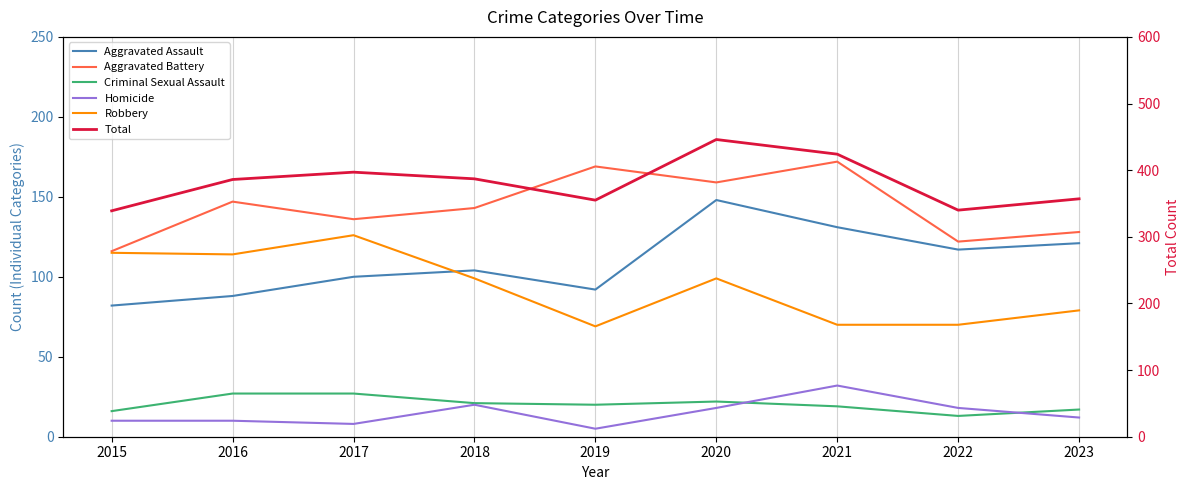

What is the difference between the maximum and minimum values in the Robbery series?

57